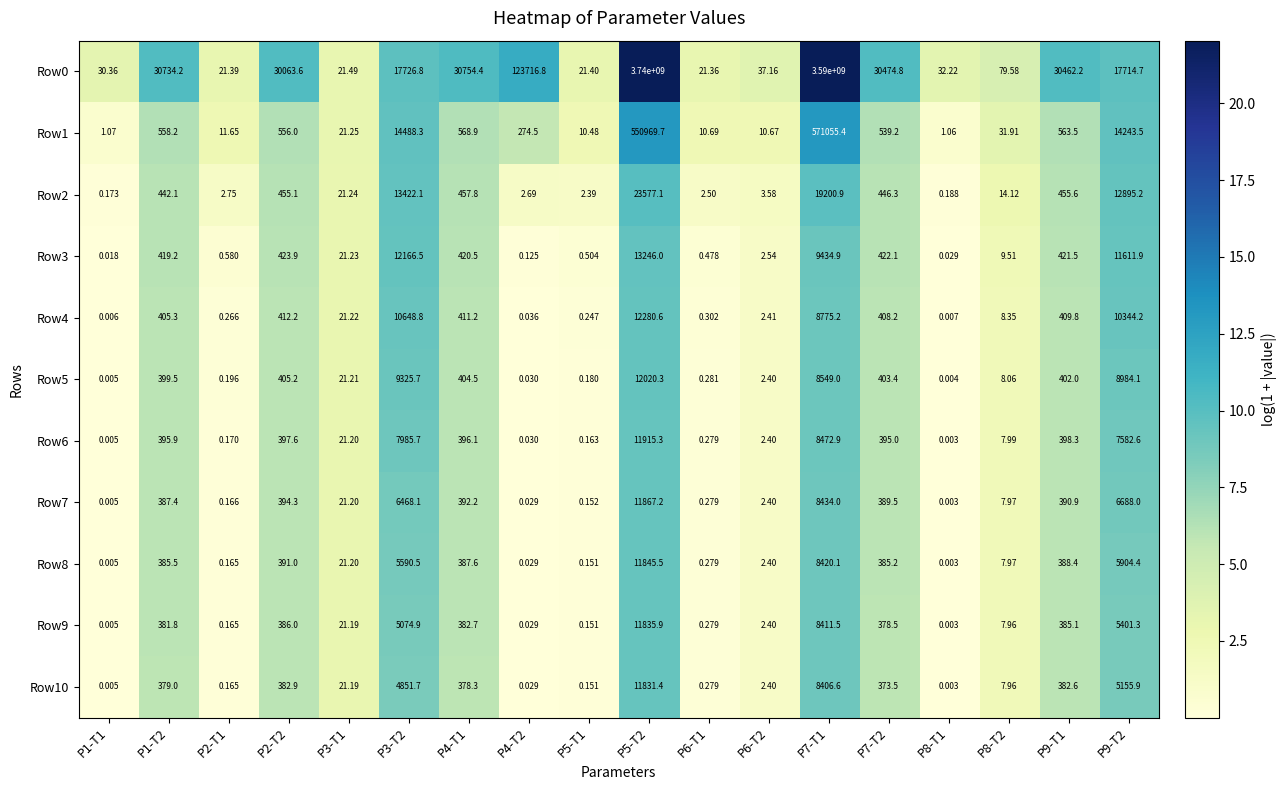

Is the value of Row9 at P9-T2 greater than the value of Row10 at P9-T2?

Yes